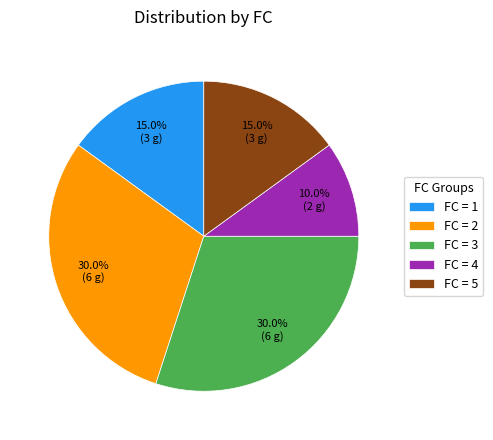

Is the sum of FC = 1 and FC = 4 greater than half?

No